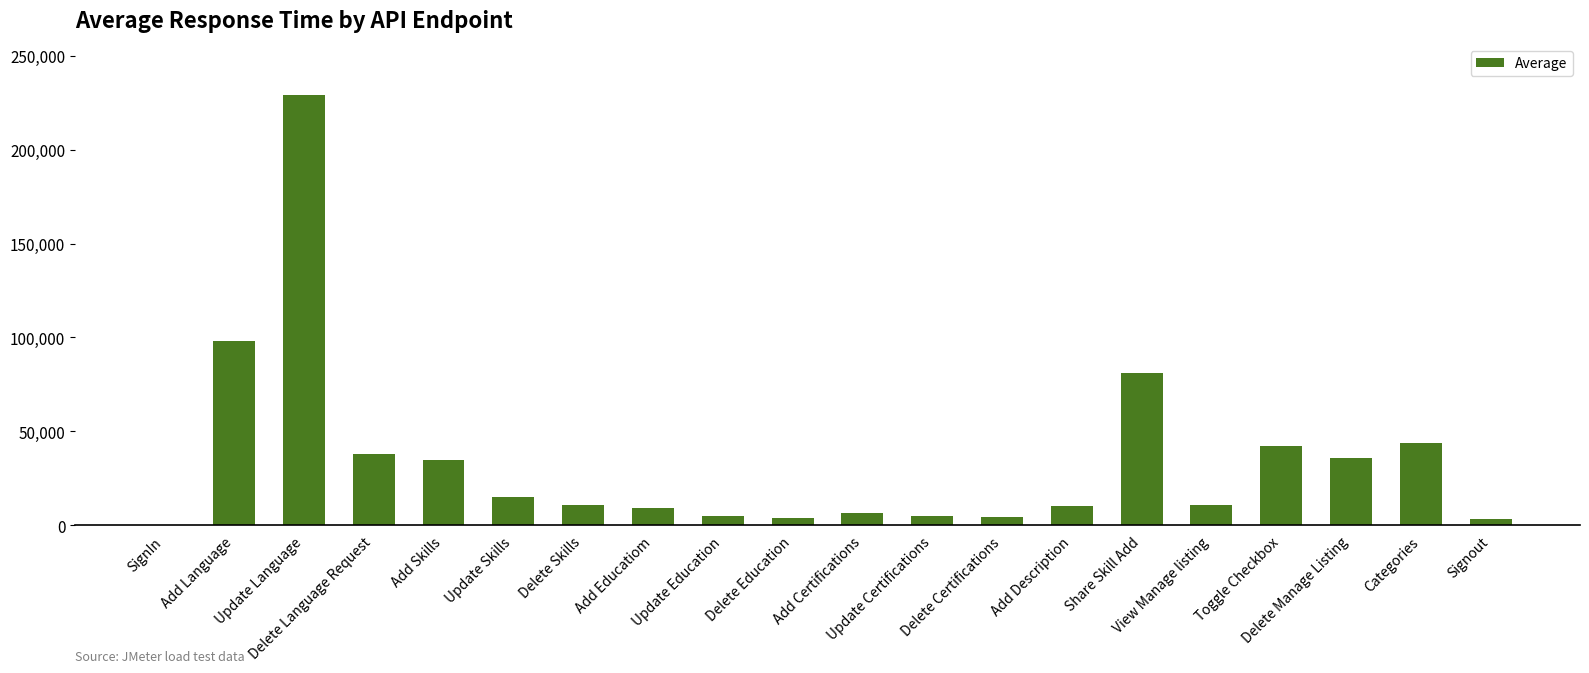

What is the sum of all values?

687032